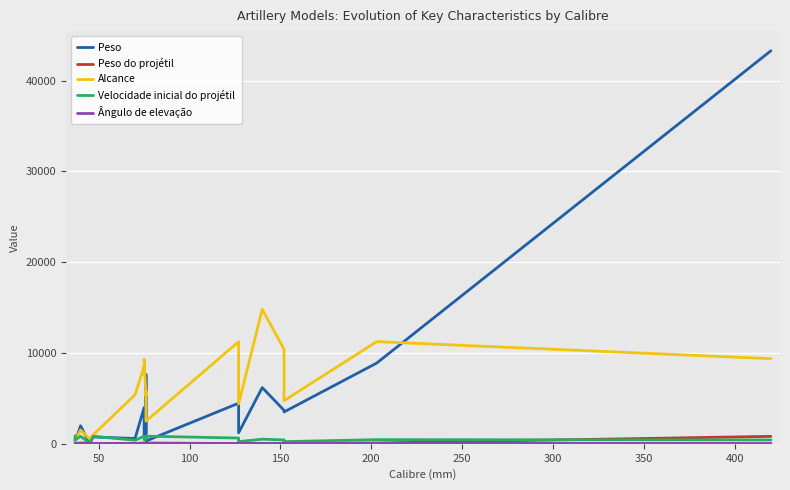

True or false: Alcance has more than 1 interior local peaks.

True